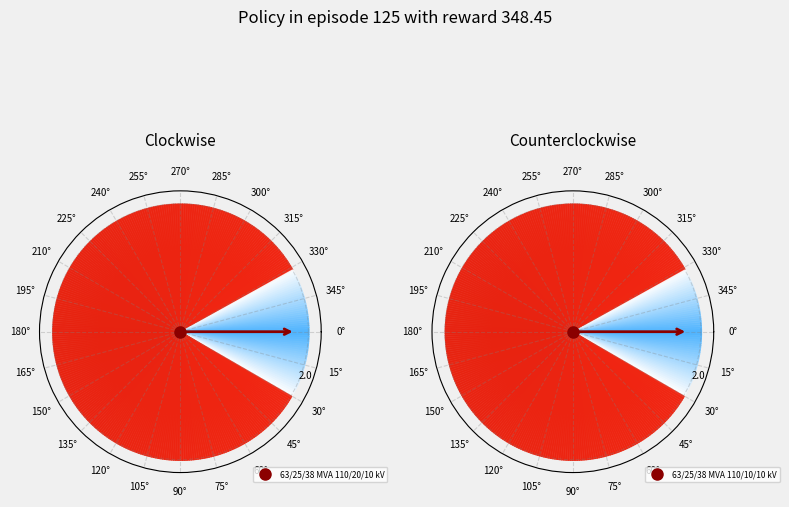

What percentage is the 63/25/38 MVA 110/20/10 kV slice, to the nearest percent?

67%